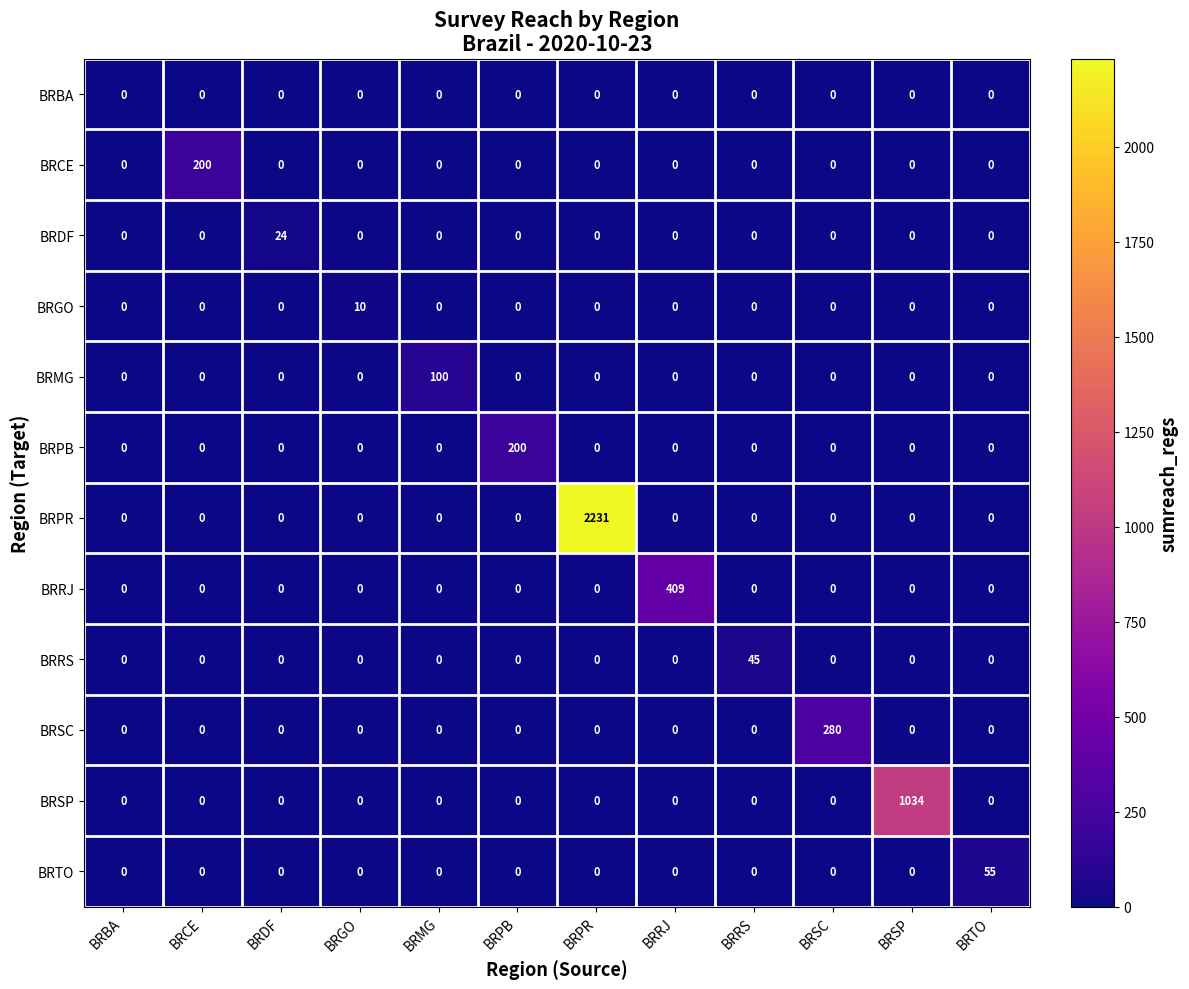

True or false: BRSC has a value of -125 at BRDF.

False